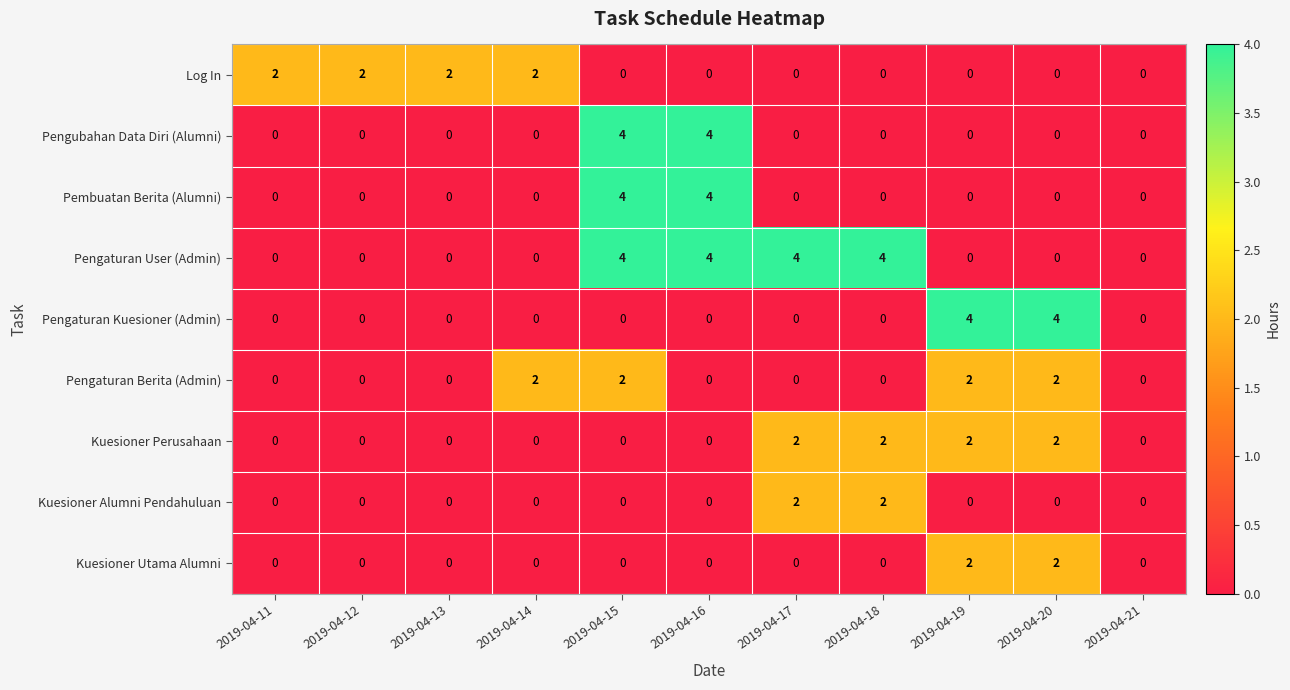

Count the number of data series in this chart.

9